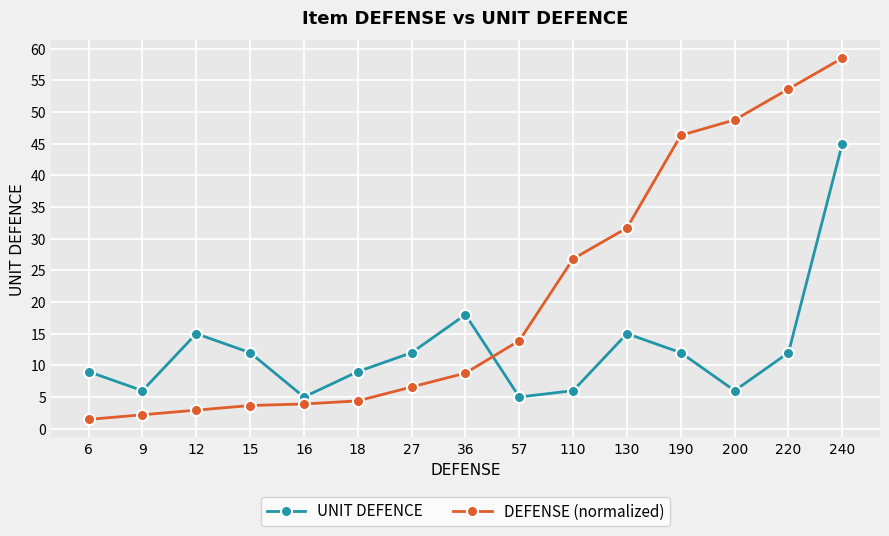

Which series changed the most between 12 and 200?

DEFENSE (normalized)